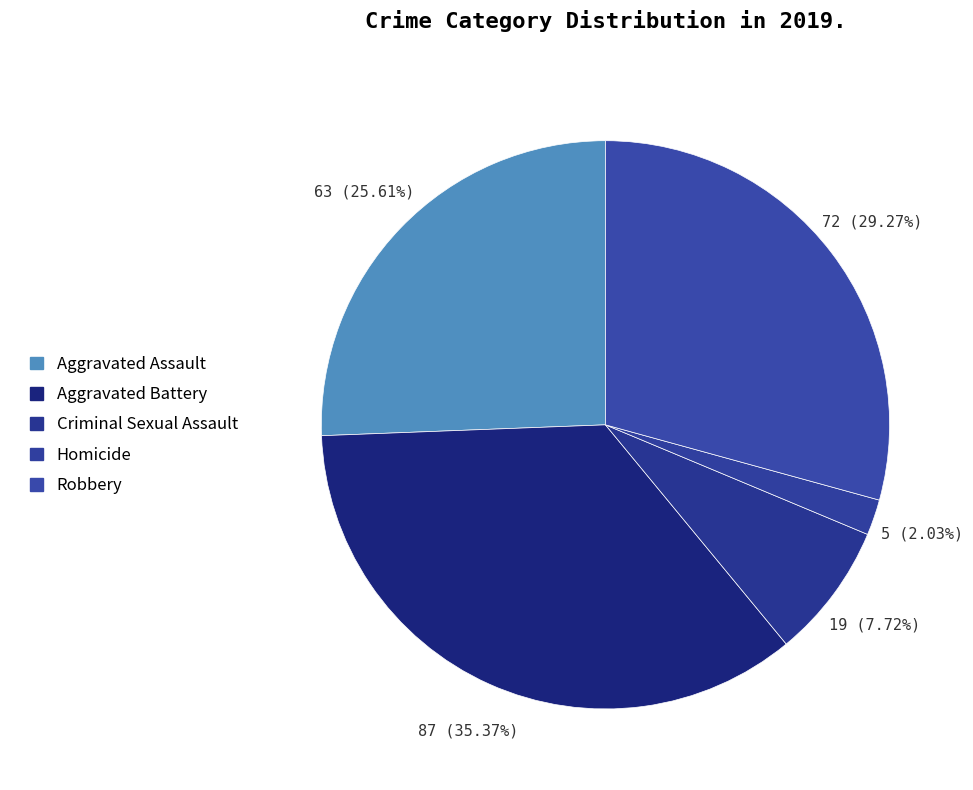

Between Aggravated Assault and Aggravated Battery, which is larger?

Aggravated Battery